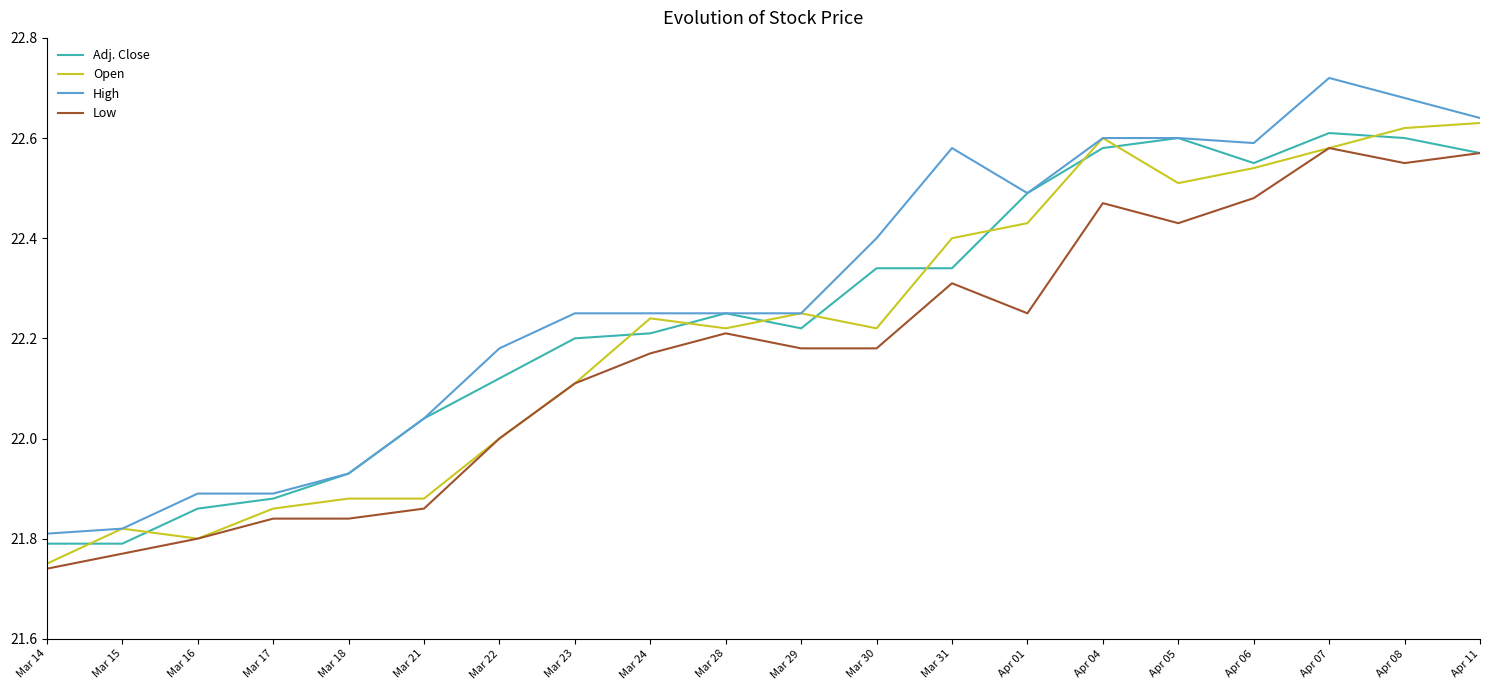

Between Mar 23 and Mar 28, which series saw the biggest shift?

Open